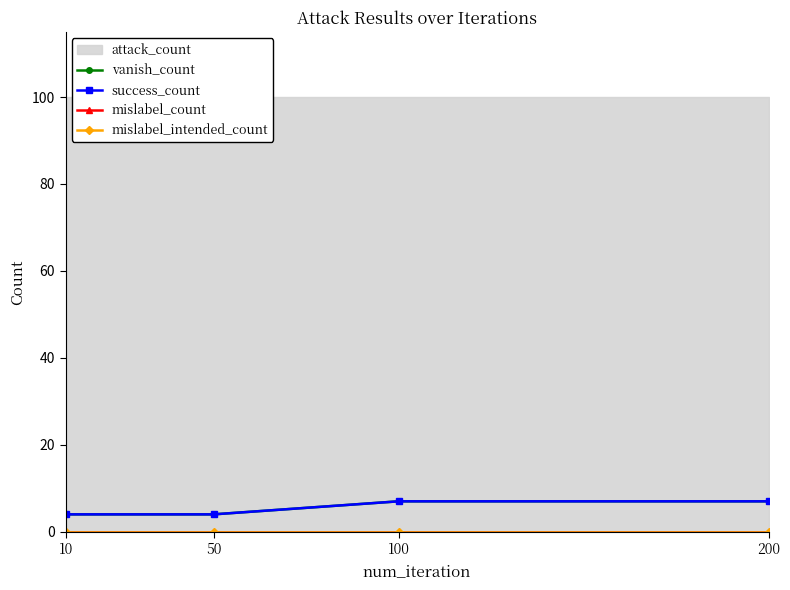

True or false: vanish_count and success_count cross at least once.

False